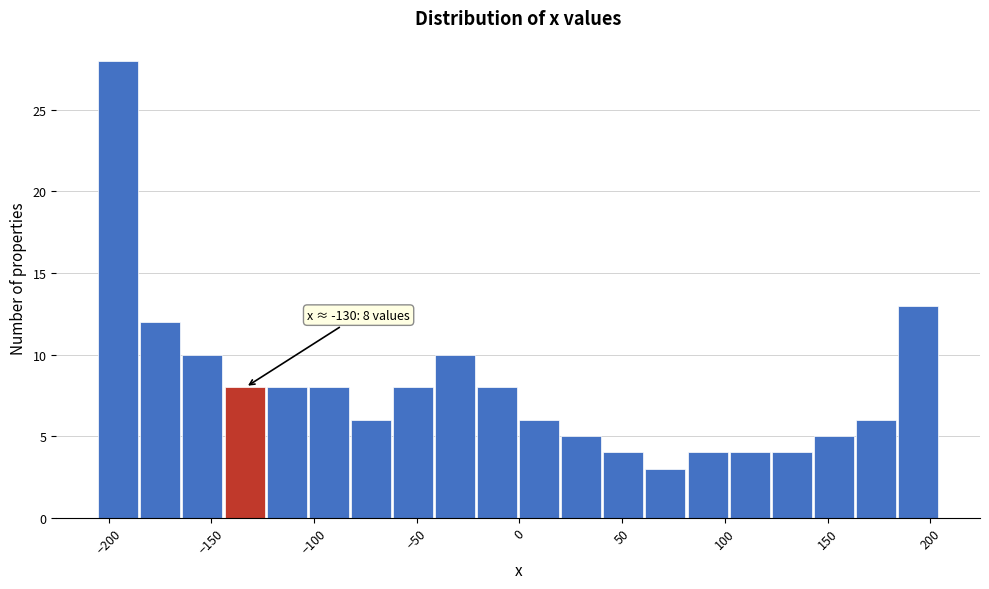

Over which range of the x-axis is the bar tallest?

-205 to -185